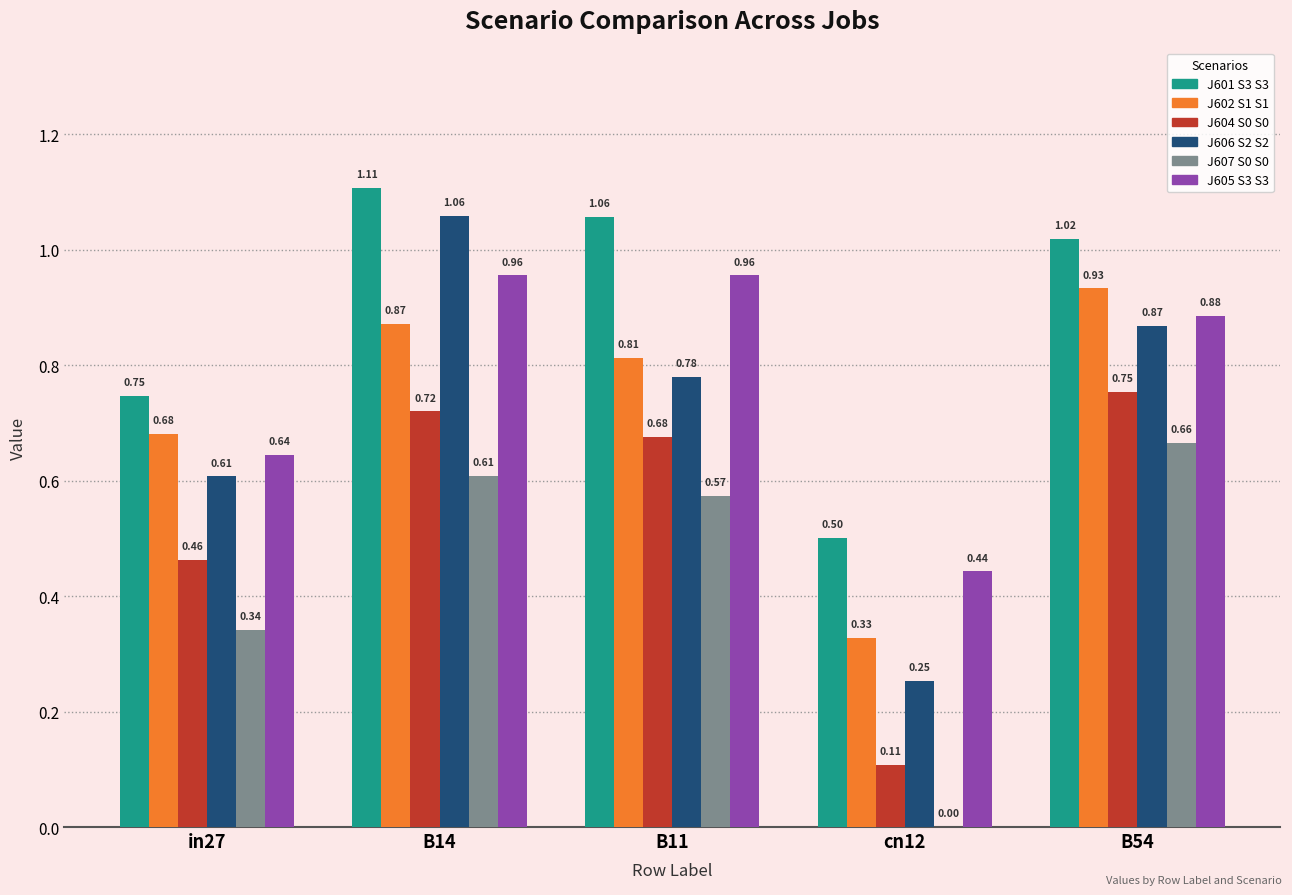

At which category is the sum across all series the highest?

B14